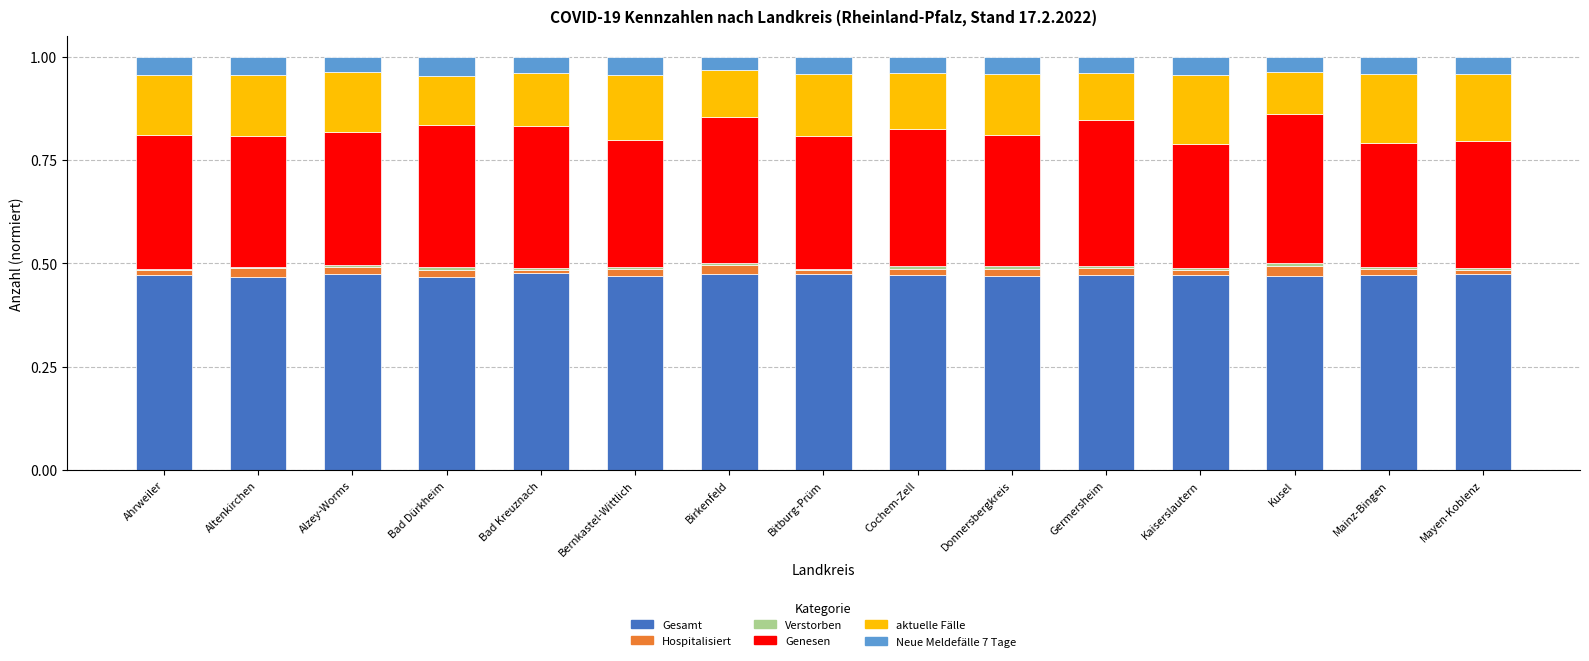

The Gesamt series shows 0.2 at Ahrweiler. True or false?

False